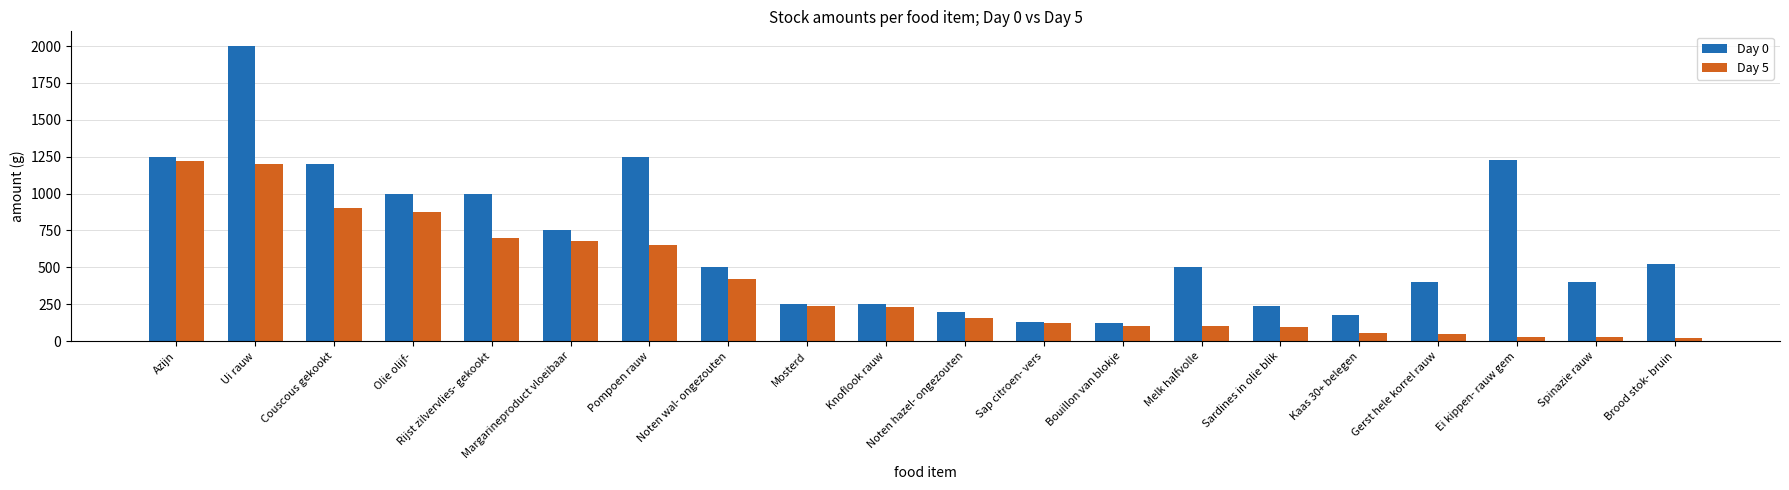

What is the difference between the Day 5 values at Noten hazel- ongezouten and Margarineproduct vloeibaar?

520.0